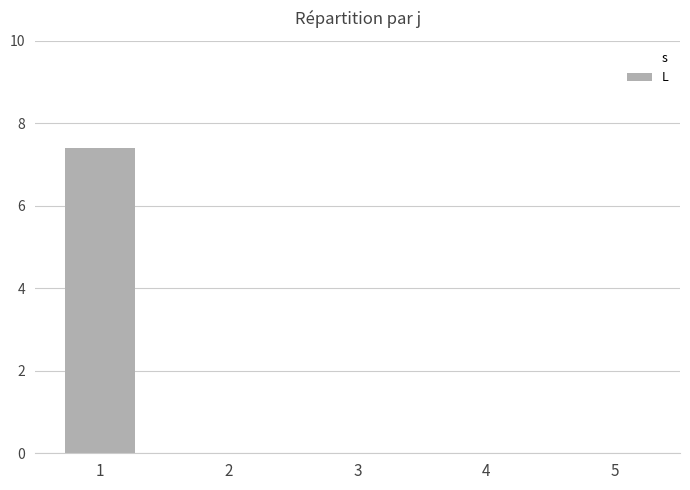

Reading left to right, extract all data points from this chart.

1=7.4	2=0.0	3=0.0	4=0.0	5=0.0